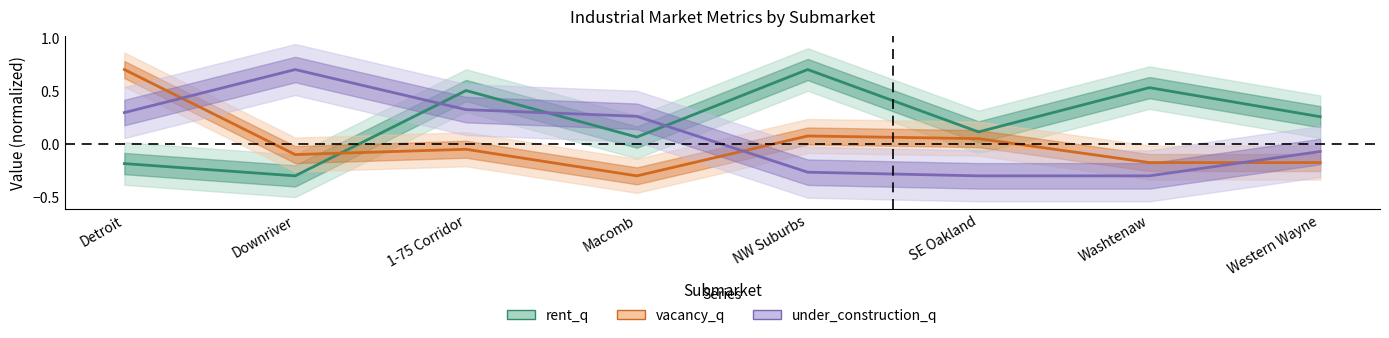

What is the total value across all series at NW Suburbs?

0.5